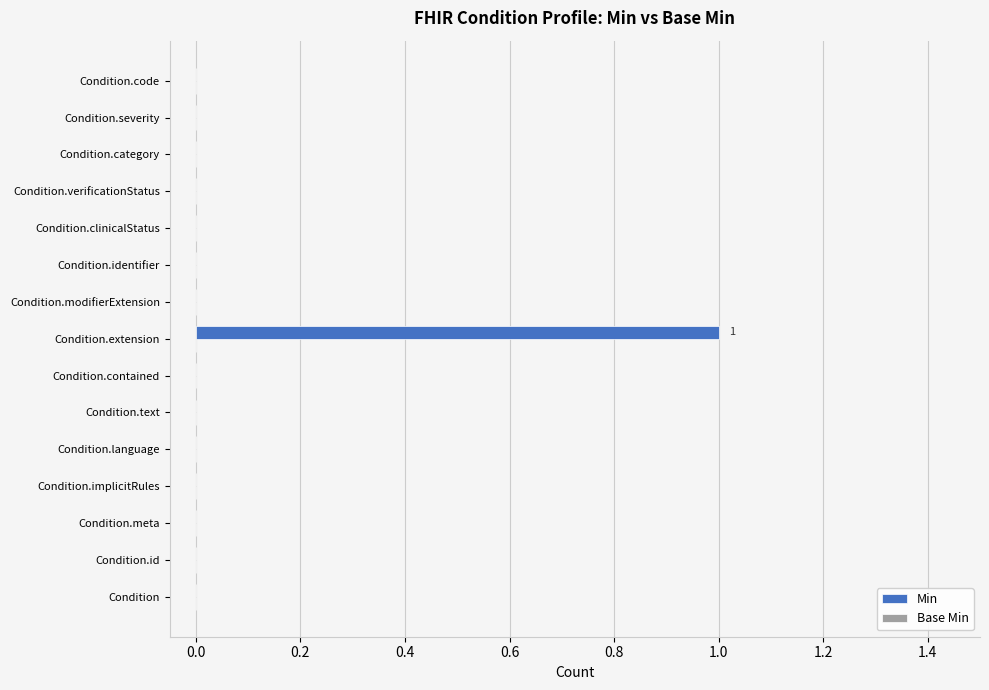

How many data points does each series have?

15